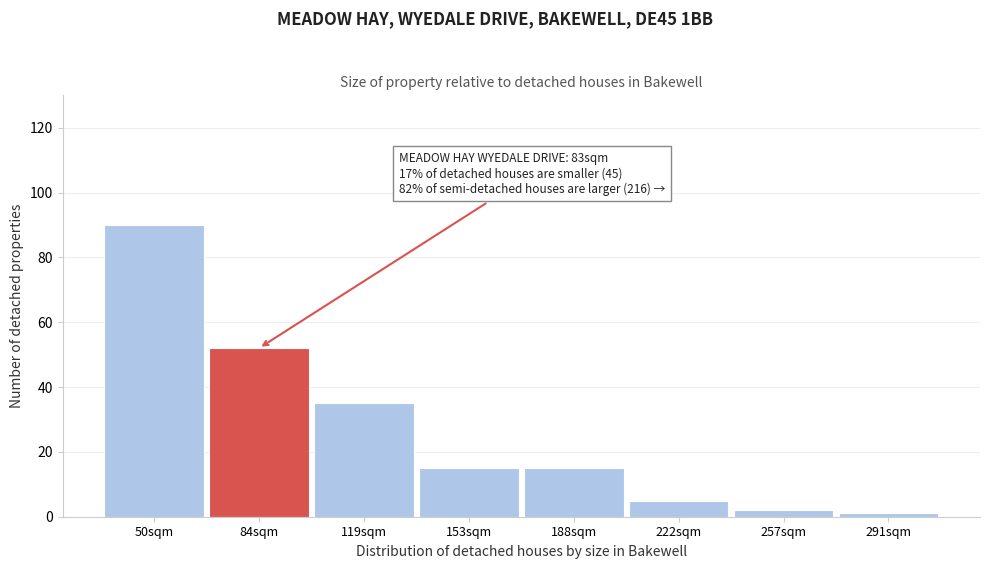

Reading left to right, transcribe all the data shown in this chart.

50sqm=90	84sqm=52	119sqm=35	153sqm=15	188sqm=15	222sqm=5	257sqm=2	291sqm=1